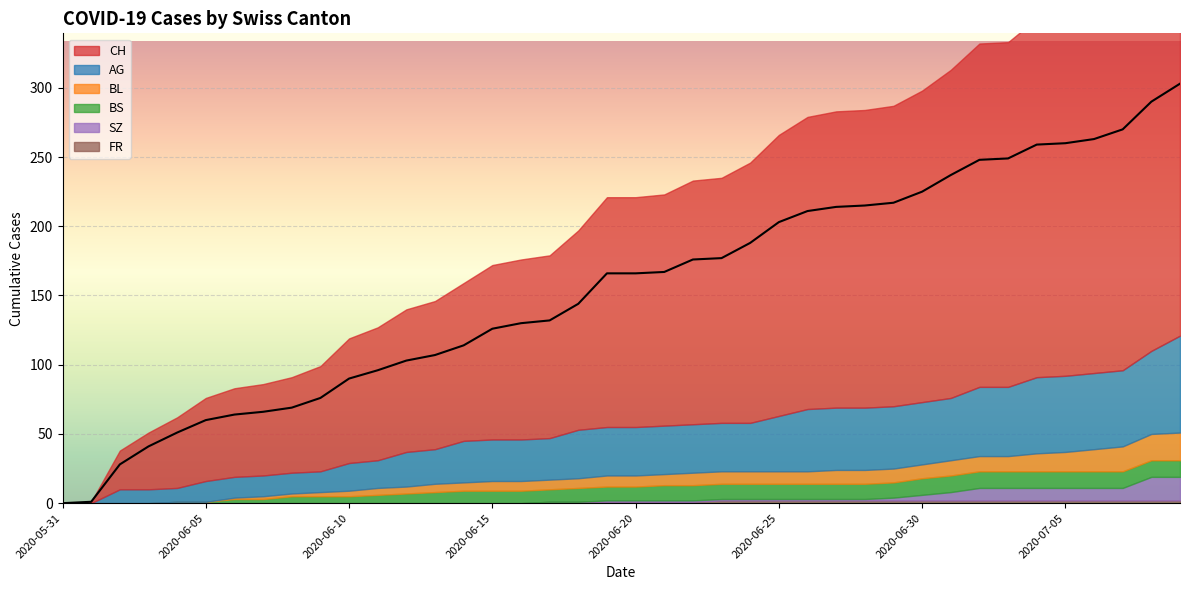

Rank the series by their maximum value, from lowest to highest.

FR, BS, SZ, BL, AG, CH